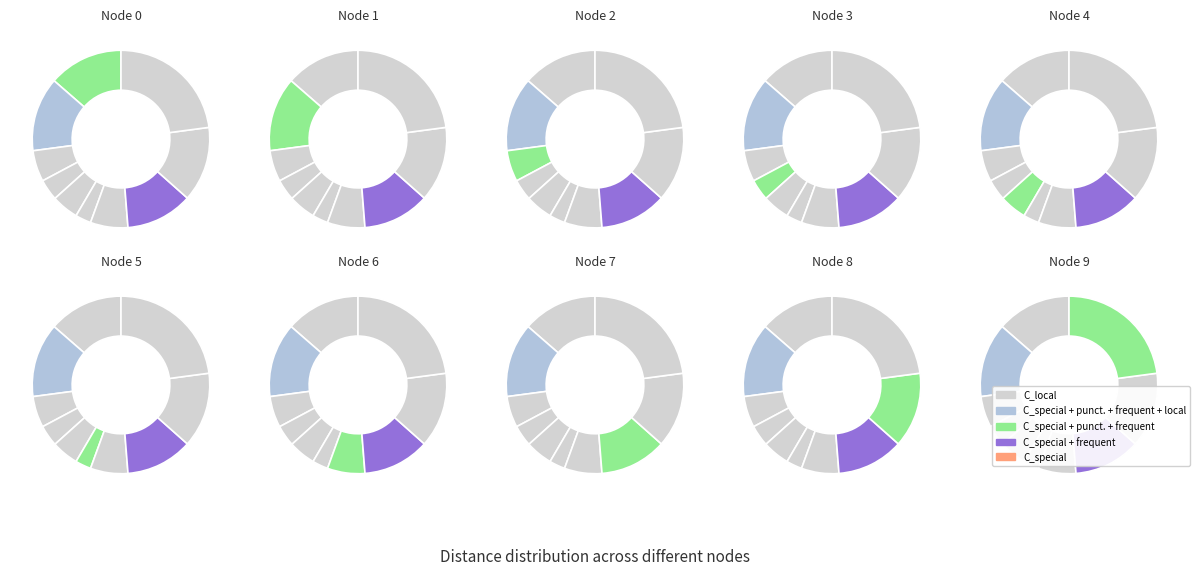

Approximately how many times larger is the value at 7 compared to 8?

0.9